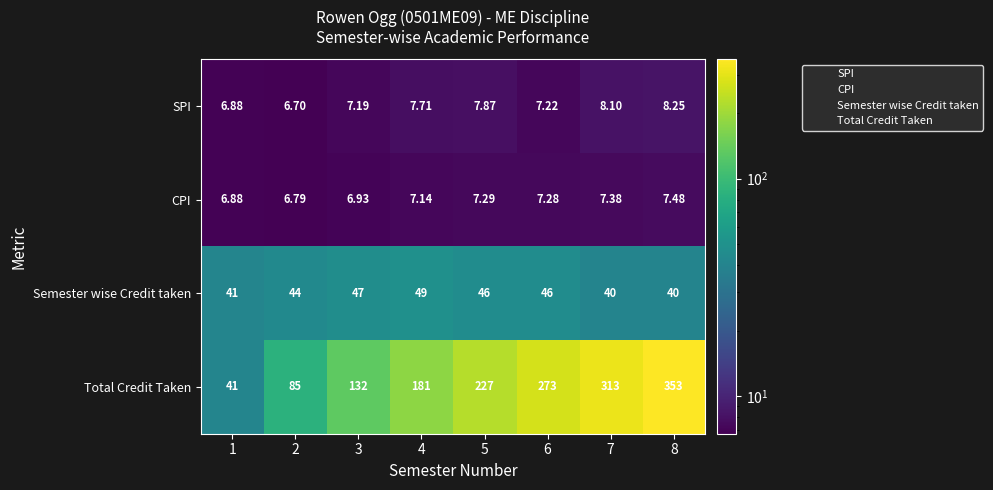

Rank the series at 2 from highest to lowest value.

Total Credit Taken, Semester wise Credit taken, CPI, SPI